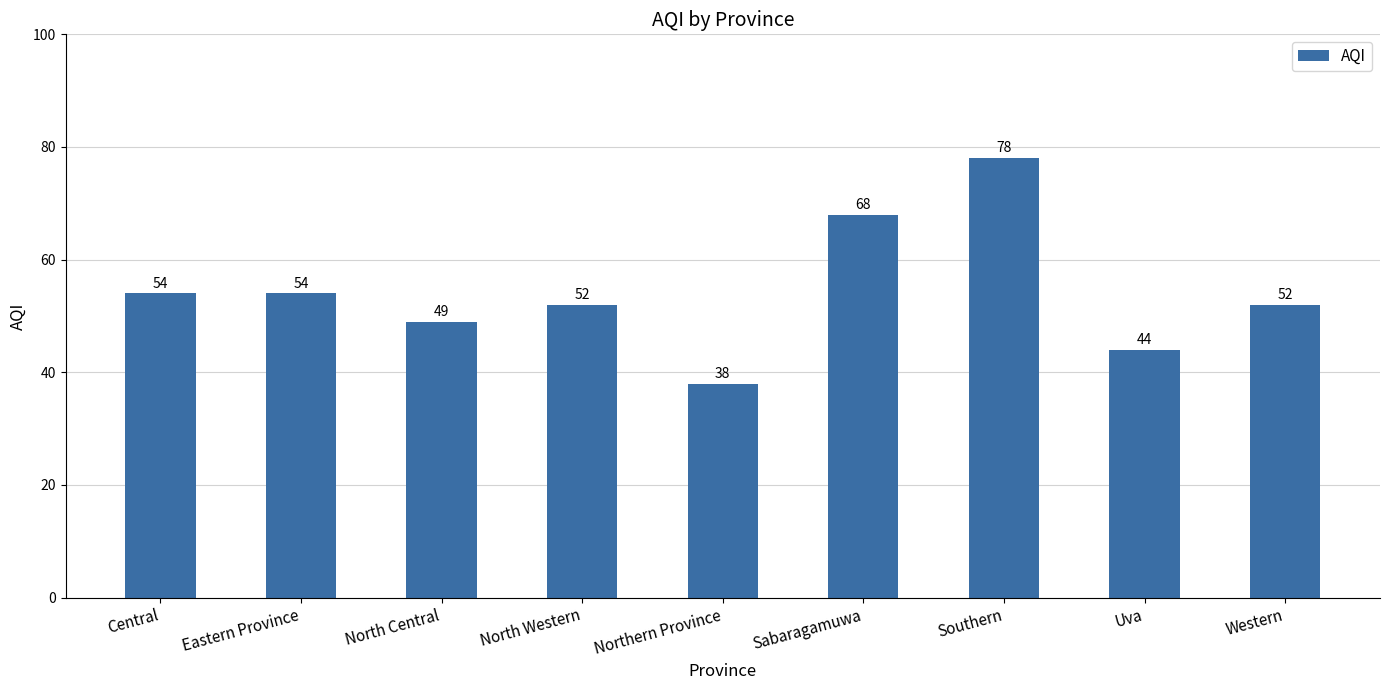

True or false: the data shows 42 at Southern.

False